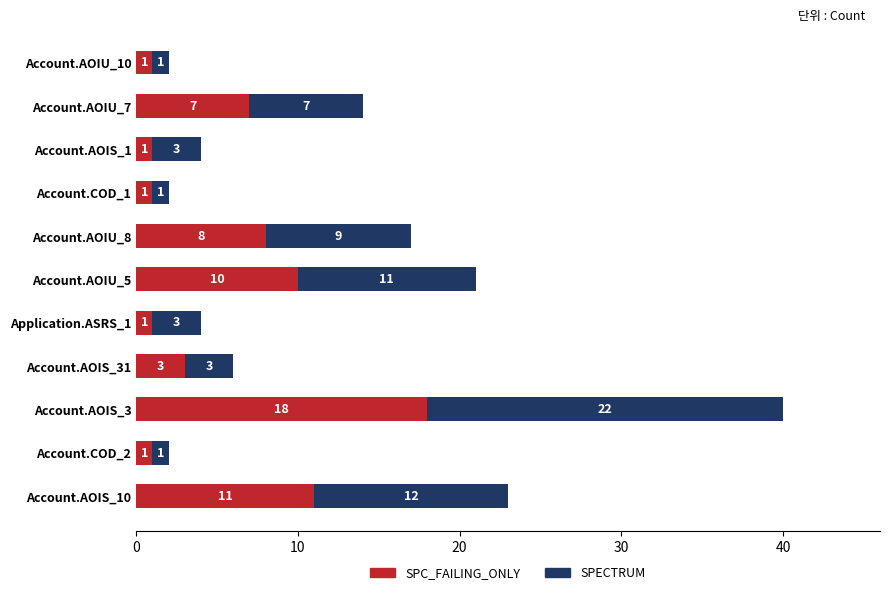

At which category is the sum across all series the highest?

Account.AOIS_3